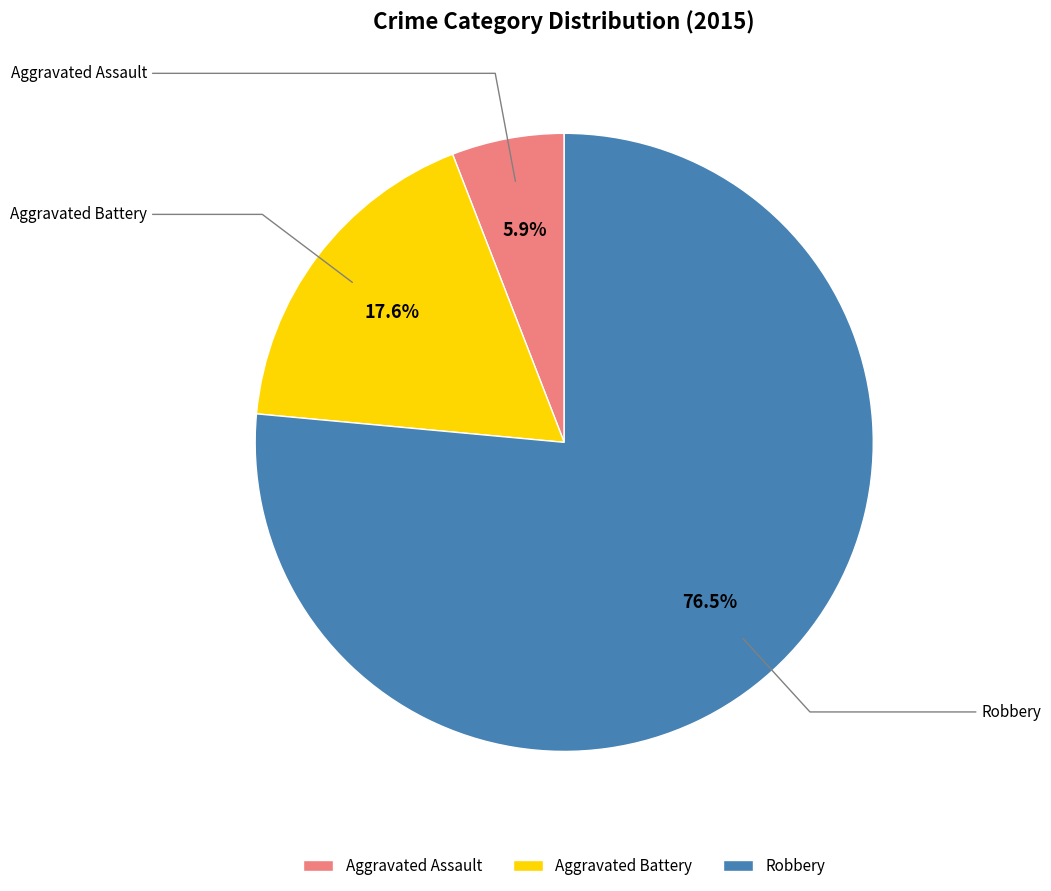

What percentage is the Robbery slice, to the nearest percent?

76%